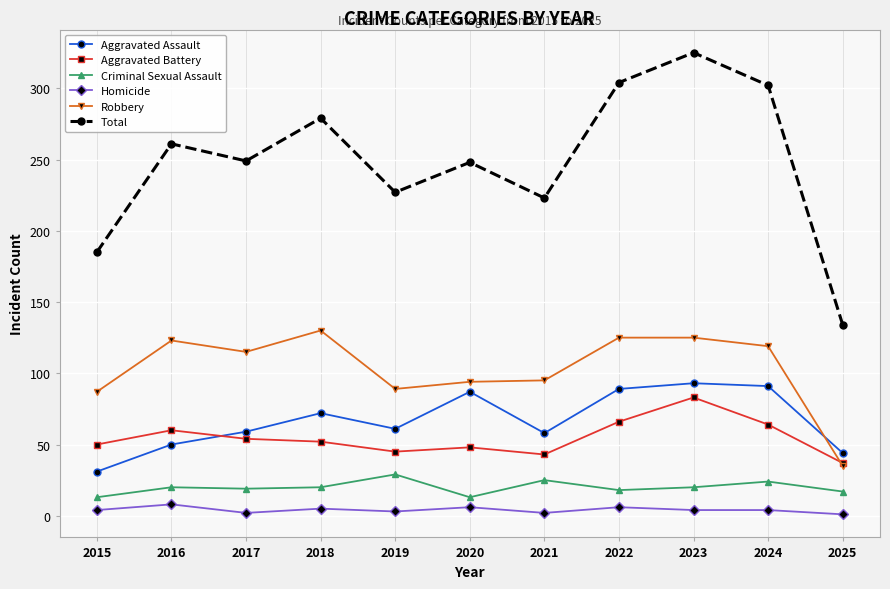

Is this an area chart (filled region under the line)?

No